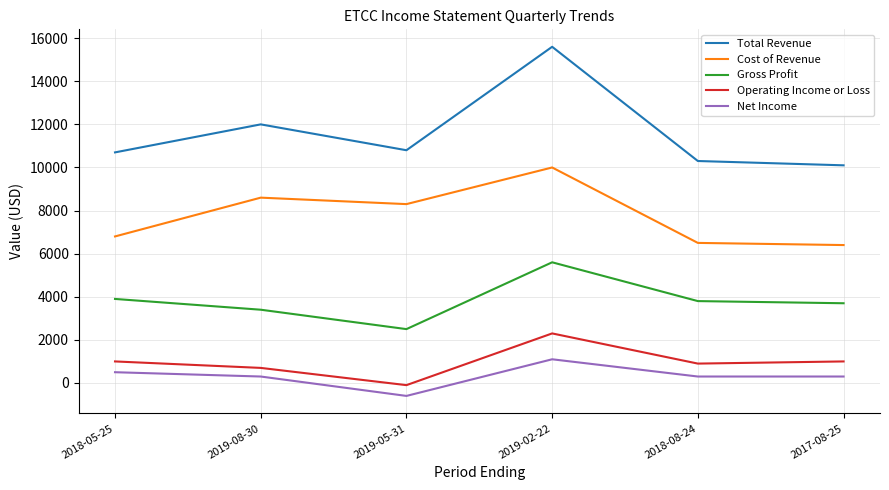

True or false: Total Revenue has more than 2 points higher than both neighbors.

False